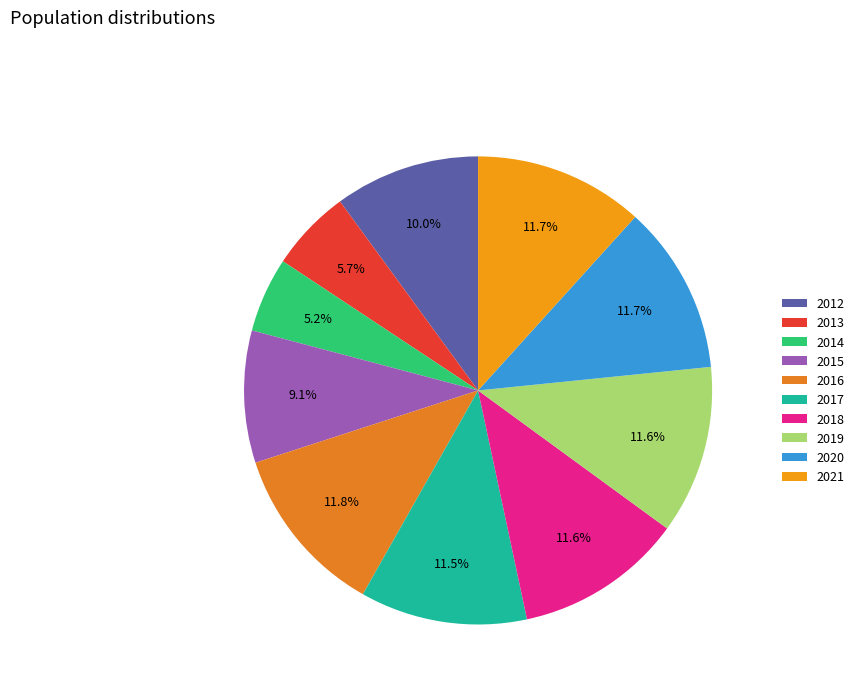

Does any single category account for the majority?

No